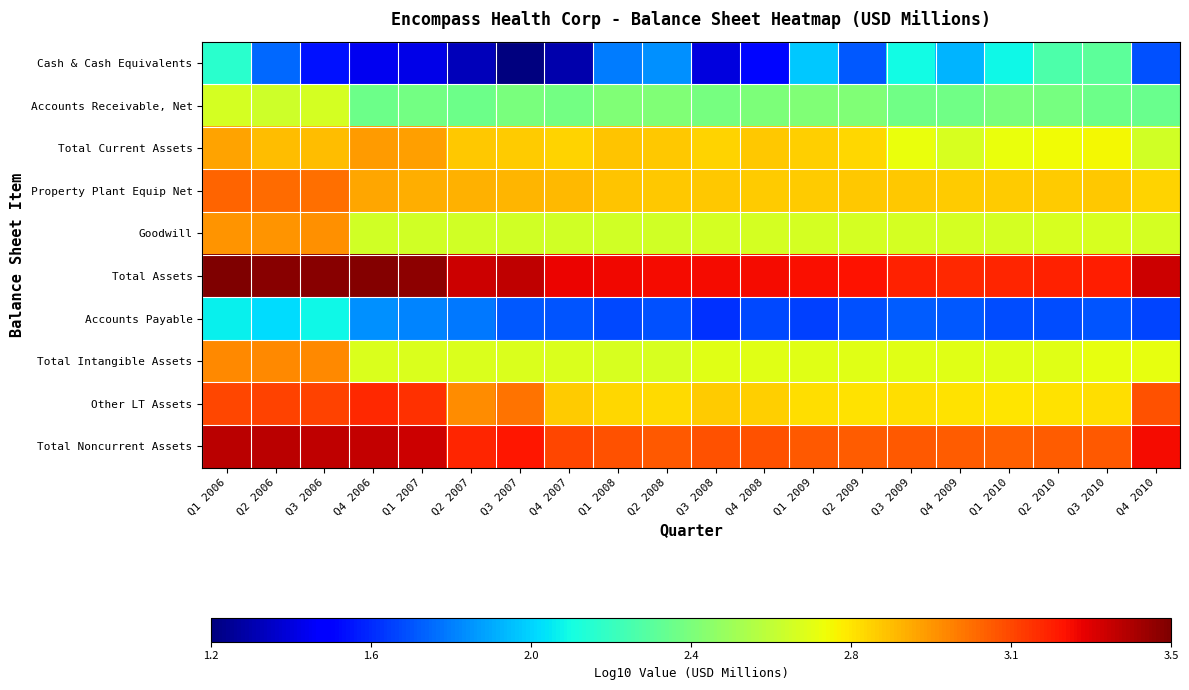

Reading left to right, list all the values displayed in this chart.

Cash & Cash Equivalents: Q1 2006=2.1	Q2 2006=1.7	Q3 2006=1.5	Q4 2006=1.4	Q1 2007=1.4	Q2 2007=1.3	Q3 2007=1.2	Q4 2007=1.3	Q1 2008=1.8	Q2 2008=1.8	Q3 2008=1.4	Q4 2008=1.5	Q1 2009=2.0	Q2 2009=1.7	Q3 2009=2.1	Q4 2009=1.9	Q1 2010=2.1	Q2 2010=2.2	Q3 2010=2.3	Q4 2010=1.7
Accounts Receivable, Net: Q1 2006=2.6	Q2 2006=2.6	Q3 2006=2.6	Q4 2006=2.3	Q1 2007=2.4	Q2 2007=2.3	Q3 2007=2.4	Q4 2007=2.3	Q1 2008=2.4	Q2 2008=2.4	Q3 2008=2.4	Q4 2008=2.4	Q1 2009=2.4	Q2 2009=2.4	Q3 2009=2.3	Q4 2009=2.3	Q1 2010=2.4	Q2 2010=2.4	Q3 2010=2.3	Q4 2010=2.3
Total Current Assets: Q1 2006=2.9	Q2 2006=2.9	Q3 2006=2.9	Q4 2006=2.9	Q1 2007=2.9	Q2 2007=2.8	Q3 2007=2.8	Q4 2007=2.8	Q1 2008=2.8	Q2 2008=2.8	Q3 2008=2.8	Q4 2008=2.8	Q1 2009=2.8	Q2 2009=2.8	Q3 2009=2.7	Q4 2009=2.6	Q1 2010=2.7	Q2 2010=2.7	Q3 2010=2.7	Q4 2010=2.6
Property Plant Equip Net: Q1 2006=3.1	Q2 2006=3.1	Q3 2006=3.1	Q4 2006=2.9	Q1 2007=2.9	Q2 2007=2.9	Q3 2007=2.9	Q4 2007=2.9	Q1 2008=2.8	Q2 2008=2.8	Q3 2008=2.8	Q4 2008=2.8	Q1 2009=2.8	Q2 2009=2.8	Q3 2009=2.8	Q4 2009=2.8	Q1 2010=2.8	Q2 2010=2.8	Q3 2010=2.8	Q4 2010=2.8
Goodwill: Q1 2006=3.0	Q2 2006=3.0	Q3 2006=3.0	Q4 2006=2.6	Q1 2007=2.6	Q2 2007=2.6	Q3 2007=2.6	Q4 2007=2.6	Q1 2008=2.6	Q2 2008=2.6	Q3 2008=2.6	Q4 2008=2.6	Q1 2009=2.6	Q2 2009=2.6	Q3 2009=2.6	Q4 2009=2.6	Q1 2010=2.6	Q2 2010=2.6	Q3 2010=2.6	Q4 2010=2.6
Total Assets: Q1 2006=3.5	Q2 2006=3.5	Q3 2006=3.5	Q4 2006=3.5	Q1 2007=3.5	Q2 2007=3.4	Q3 2007=3.4	Q4 2007=3.3	Q1 2008=3.3	Q2 2008=3.3	Q3 2008=3.3	Q4 2008=3.3	Q1 2009=3.3	Q2 2009=3.3	Q3 2009=3.2	Q4 2009=3.2	Q1 2010=3.2	Q2 2010=3.2	Q3 2010=3.3	Q4 2010=3.4
Accounts Payable: Q1 2006=2.0	Q2 2006=2.0	Q3 2006=2.1	Q4 2006=1.8	Q1 2007=1.8	Q2 2007=1.8	Q3 2007=1.7	Q4 2007=1.7	Q1 2008=1.7	Q2 2008=1.7	Q3 2008=1.6	Q4 2008=1.7	Q1 2009=1.6	Q2 2009=1.7	Q3 2009=1.7	Q4 2009=1.7	Q1 2010=1.7	Q2 2010=1.7	Q3 2010=1.7	Q4 2010=1.6
Total Intangible Assets: Q1 2006=3.0	Q2 2006=3.0	Q3 2006=3.0	Q4 2006=2.6	Q1 2007=2.6	Q2 2007=2.6	Q3 2007=2.6	Q4 2007=2.6	Q1 2008=2.6	Q2 2008=2.6	Q3 2008=2.7	Q4 2008=2.7	Q1 2009=2.7	Q2 2009=2.7	Q3 2009=2.7	Q4 2009=2.7	Q1 2010=2.7	Q2 2010=2.7	Q3 2010=2.7	Q4 2010=2.7
Other LT Assets: Q1 2006=3.2	Q2 2006=3.2	Q3 2006=3.2	Q4 2006=3.2	Q1 2007=3.2	Q2 2007=3.0	Q3 2007=3.0	Q4 2007=2.8	Q1 2008=2.8	Q2 2008=2.8	Q3 2008=2.8	Q4 2008=2.8	Q1 2009=2.8	Q2 2009=2.8	Q3 2009=2.8	Q4 2009=2.8	Q1 2010=2.8	Q2 2010=2.8	Q3 2010=2.8	Q4 2010=3.1
Total Noncurrent Assets: Q1 2006=3.4	Q2 2006=3.4	Q3 2006=3.4	Q4 2006=3.4	Q1 2007=3.4	Q2 2007=3.2	Q3 2007=3.3	Q4 2007=3.2	Q1 2008=3.1	Q2 2008=3.1	Q3 2008=3.1	Q4 2008=3.1	Q1 2009=3.1	Q2 2009=3.1	Q3 2009=3.1	Q4 2009=3.1	Q1 2010=3.1	Q2 2010=3.1	Q3 2010=3.1	Q4 2010=3.3